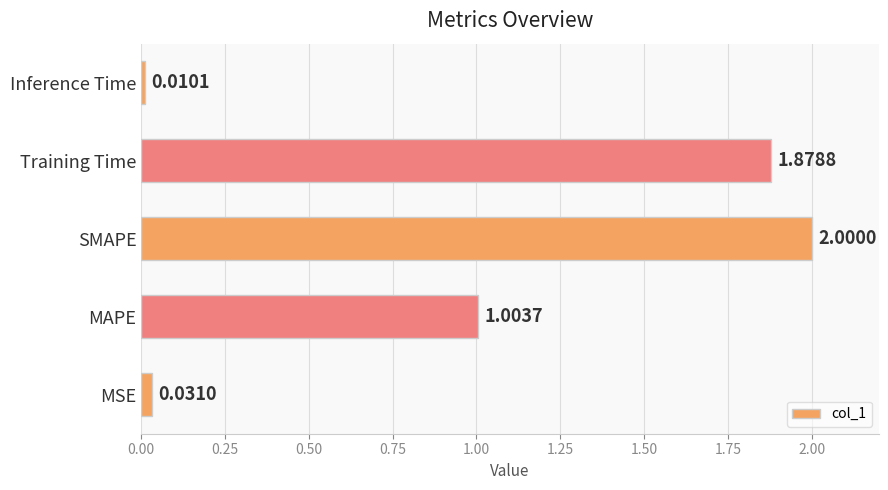

Which category has the lowest value across all series?

Inference Time